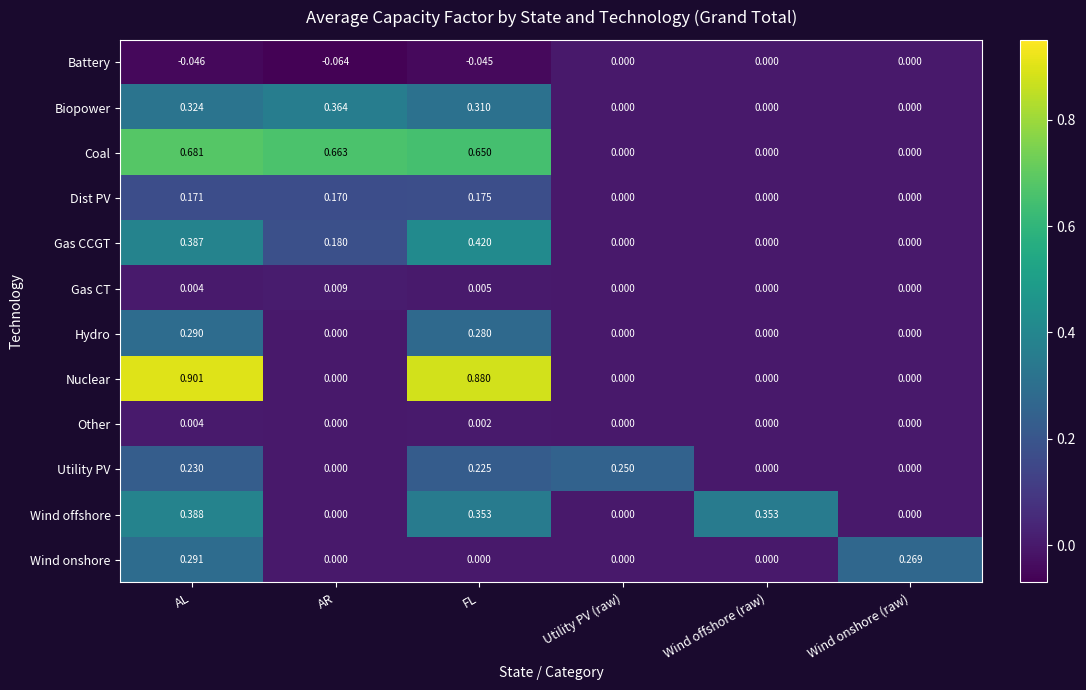

Count the number of categories in the chart.

6